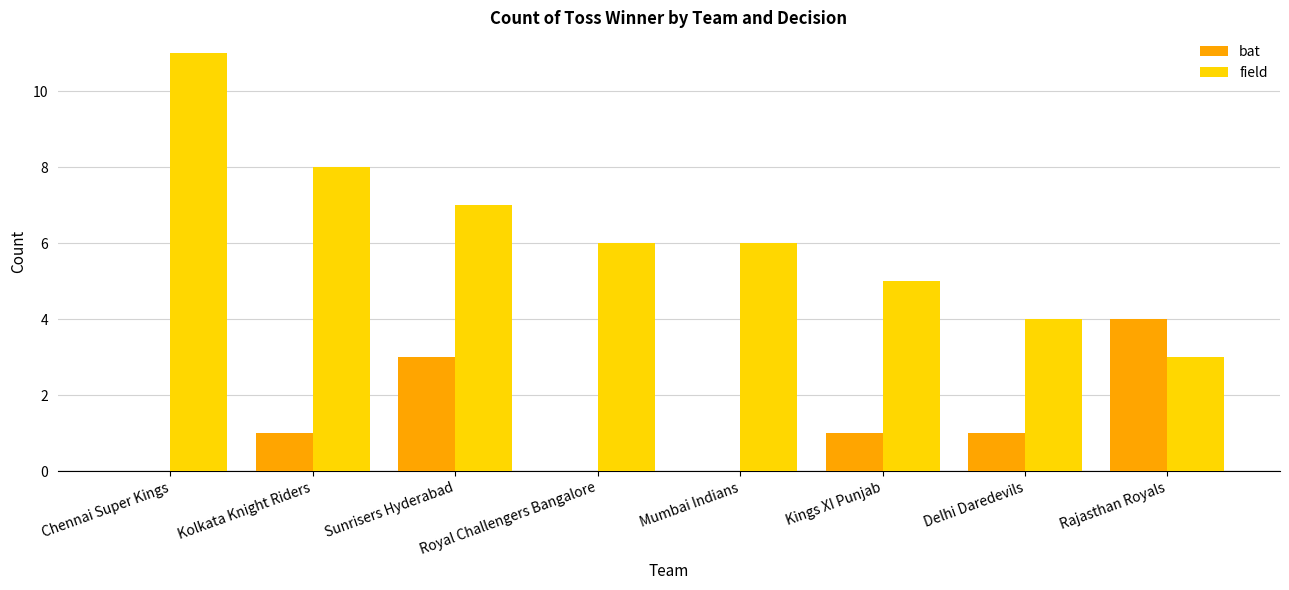

How many bat values are between 0 and 3?

7